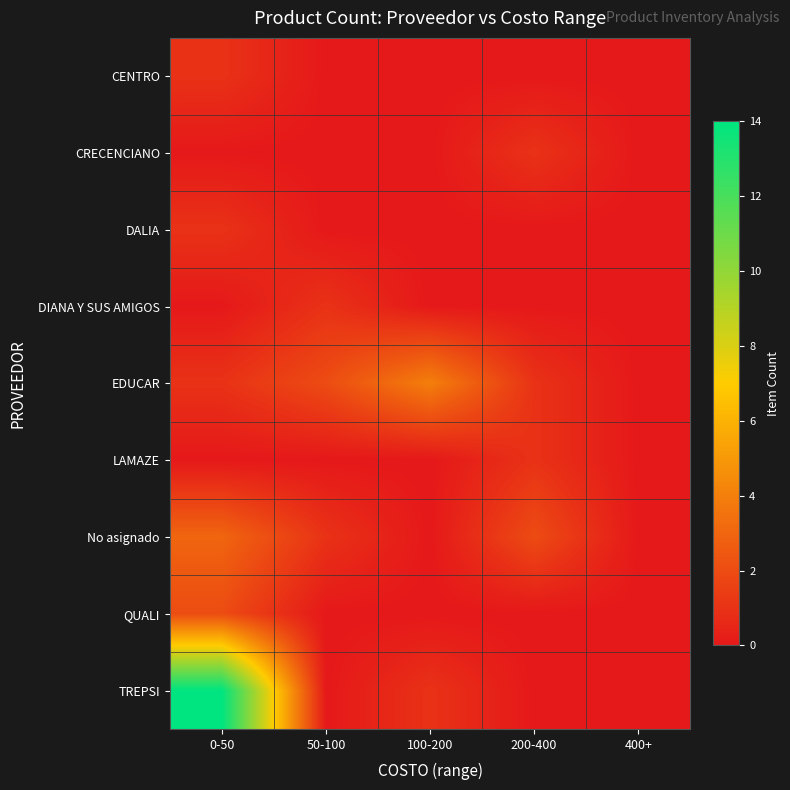

At which category is the sum across all series the highest?

0-50